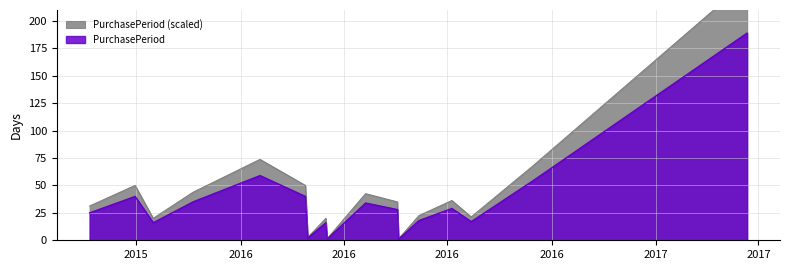

True or false: there are more than 2 points higher than both neighbors.

True